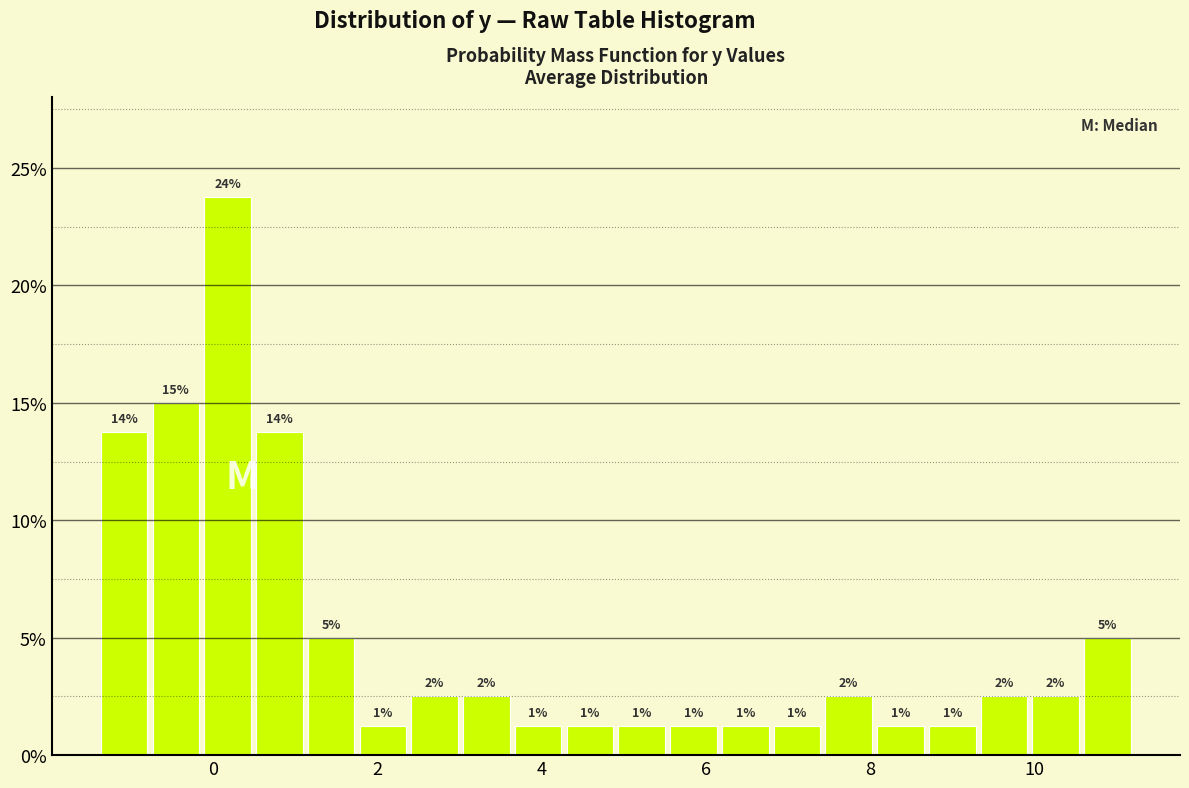

Read against the x-axis, roughly where is the centre of the tallest bar?

0.2